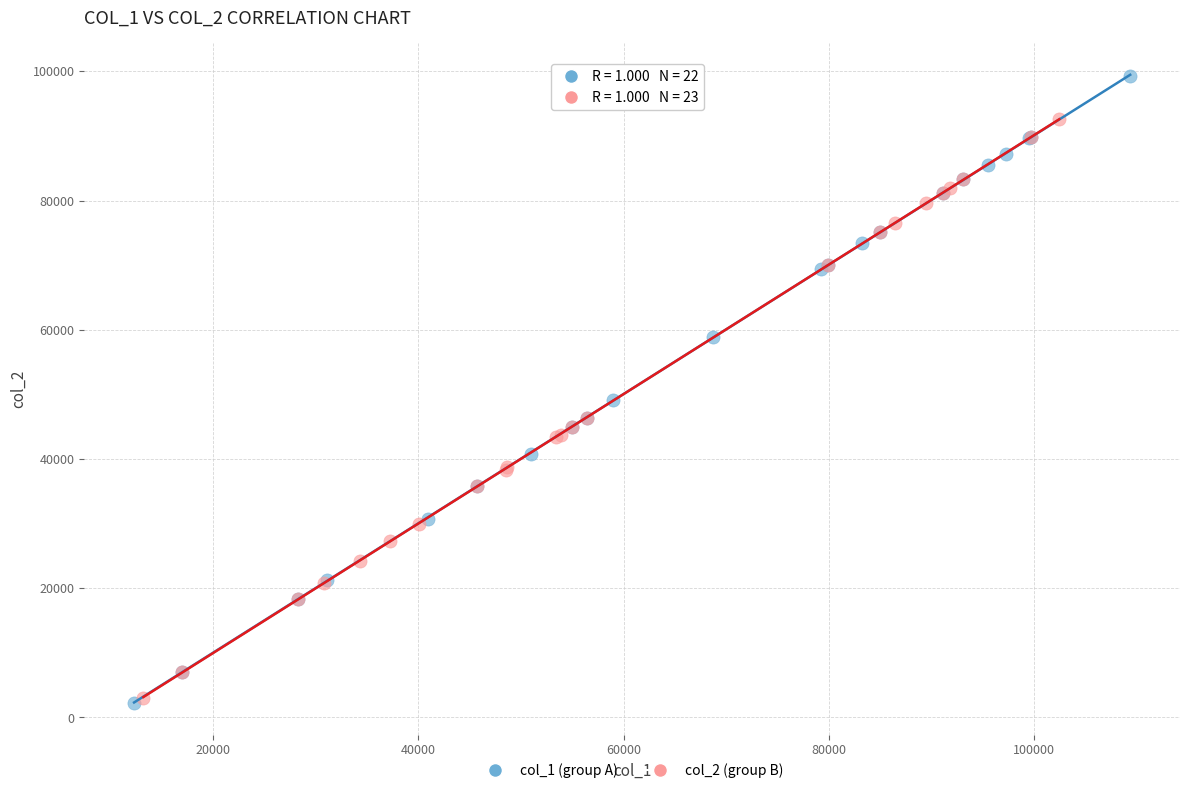

Which series contains the lowest Y value?

col_1 (group A)